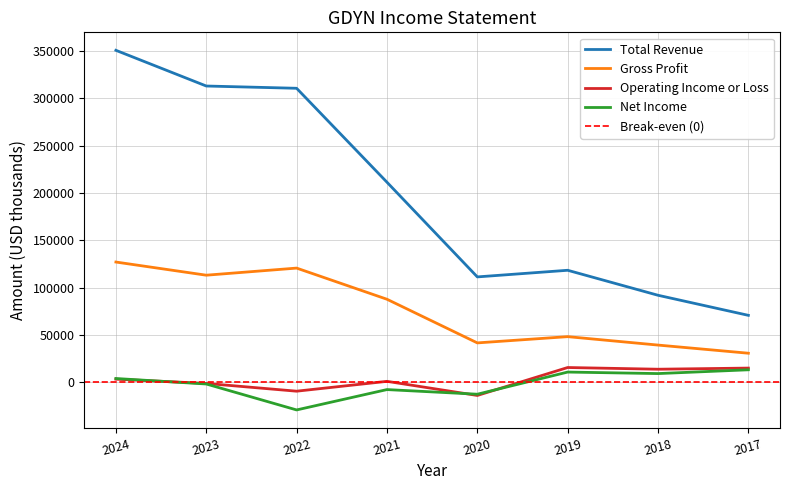

Which series changed the most between 2018 and 2017?

Total Revenue